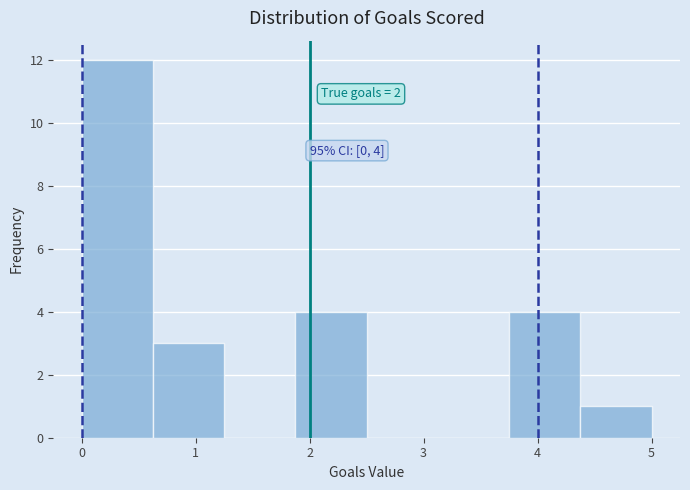

Which range on the x-axis has the tallest bar?

0.0 to 0.6